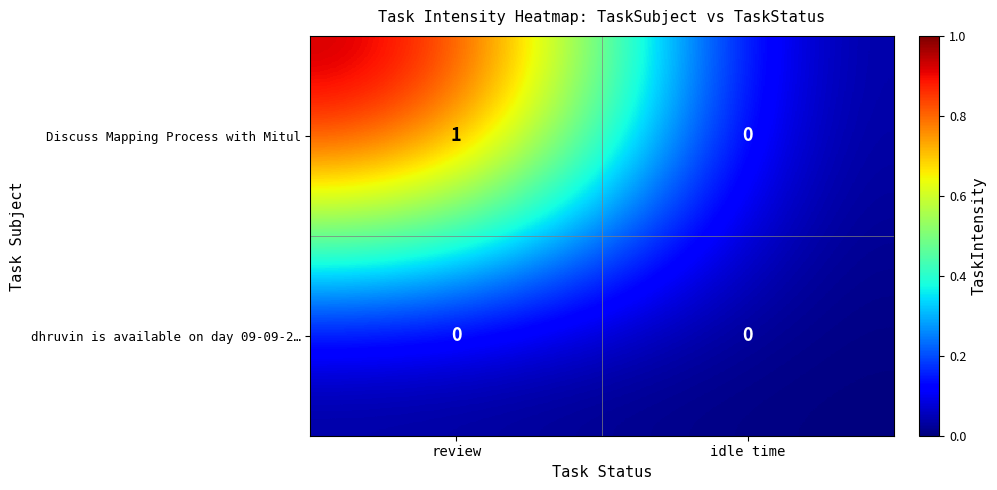

Which series has the widest spread of values?

Discuss Mapping Process with Mitul